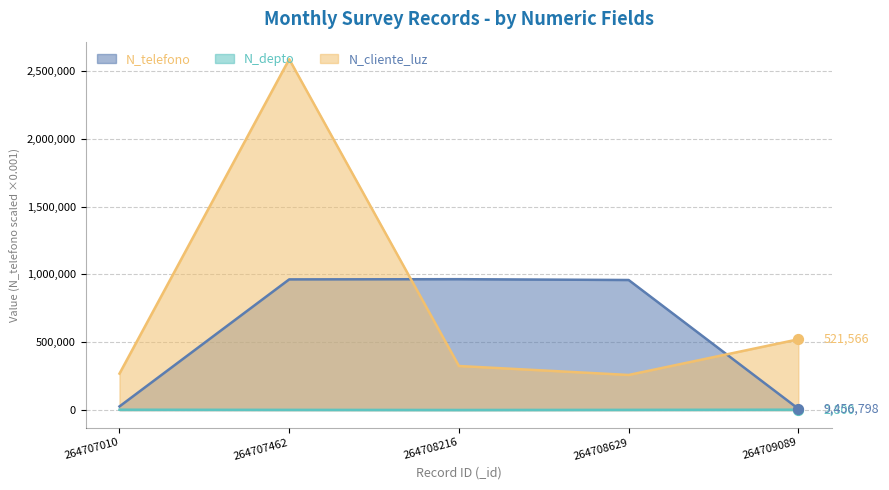

What are all the series names shown in the legend?

N_telefono, N_depto, N_cliente_luz